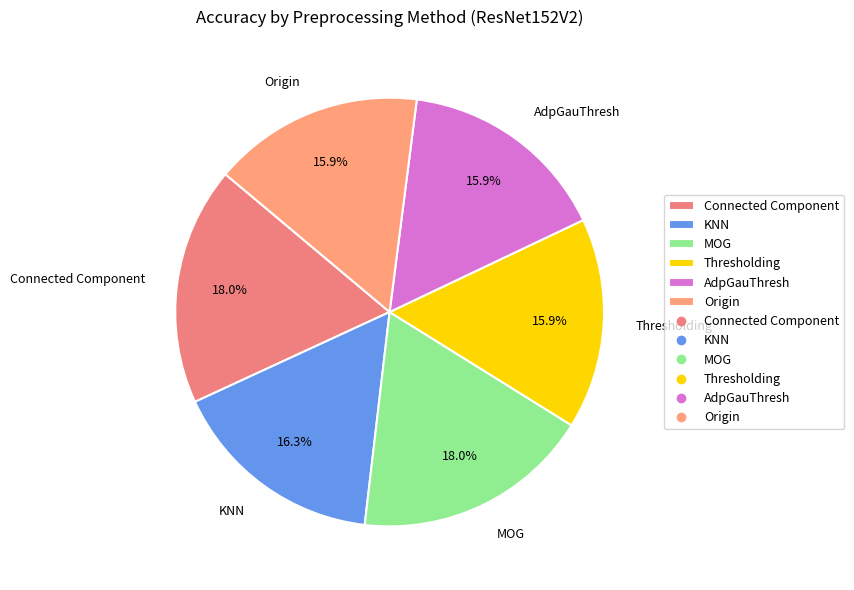

To the nearest percent, what percentage of the pie is Origin?

16%